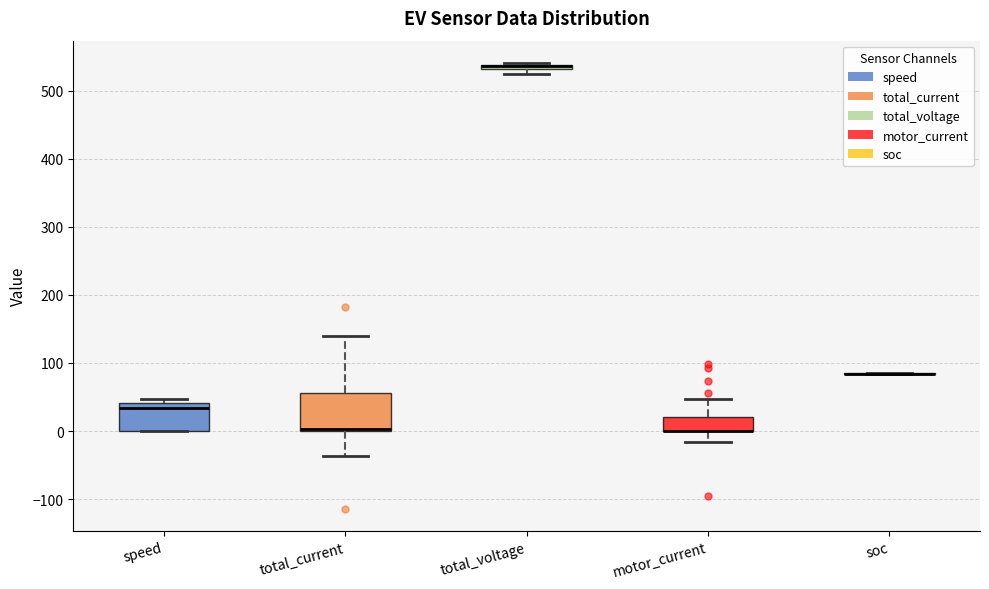

Which box is the tallest, from its lower edge to its upper edge?

total_current